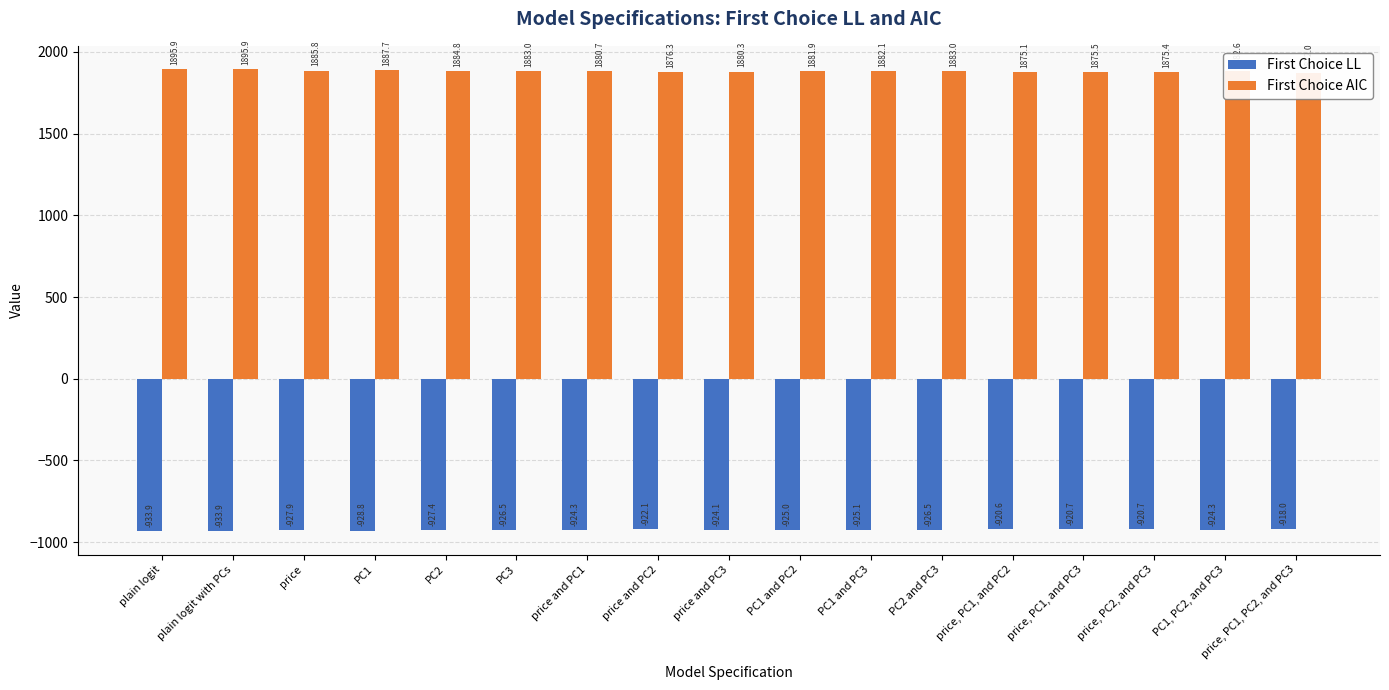

Which has a higher value, price, PC2, and PC3 or PC2?

price, PC2, and PC3